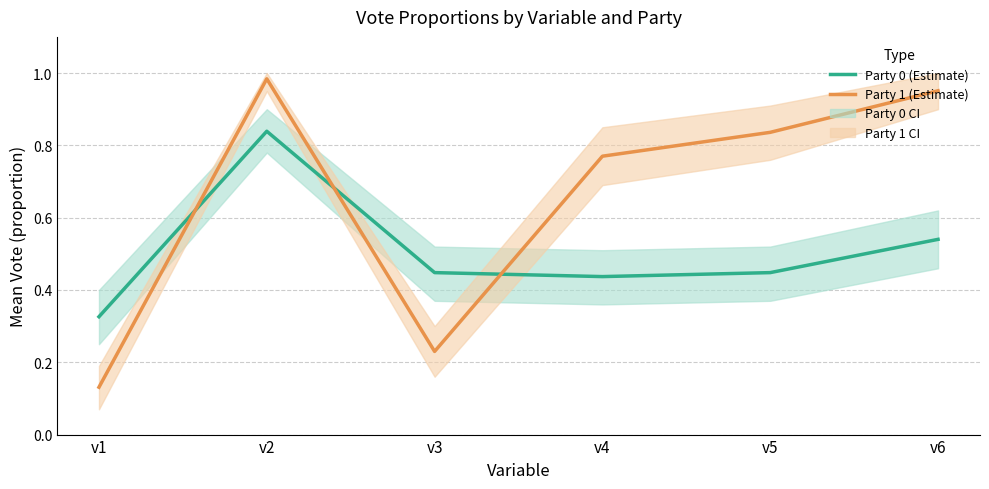

What is the total value across all series at v5?

1.3